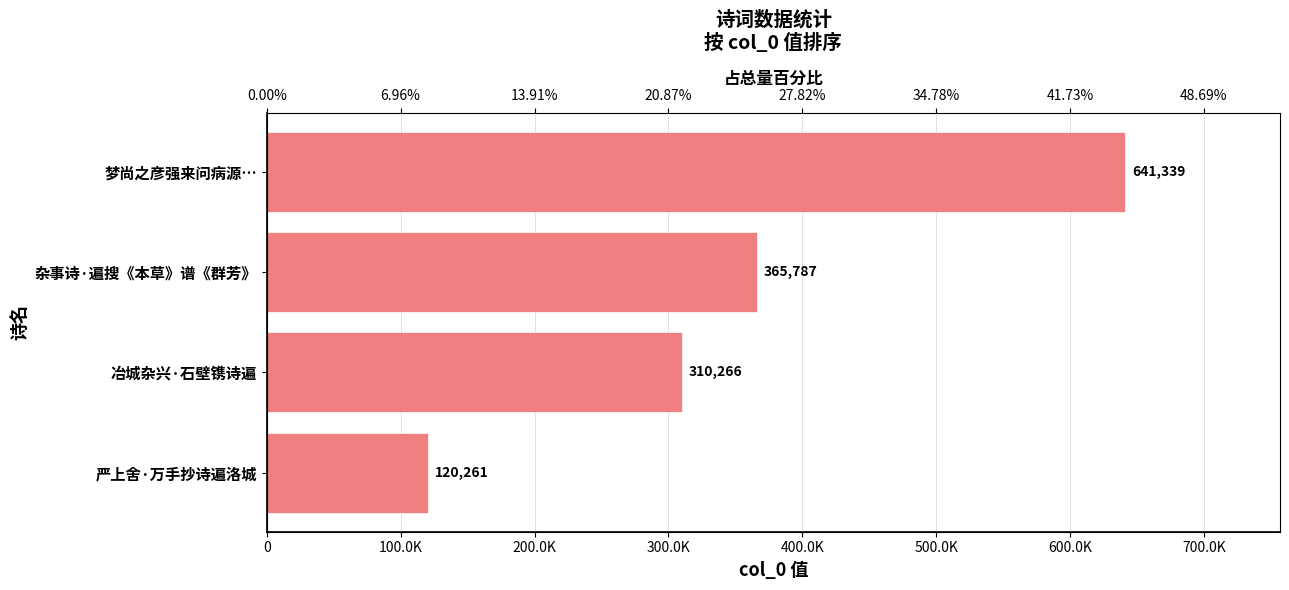

Is it true that the value at 0 is 641339?

True